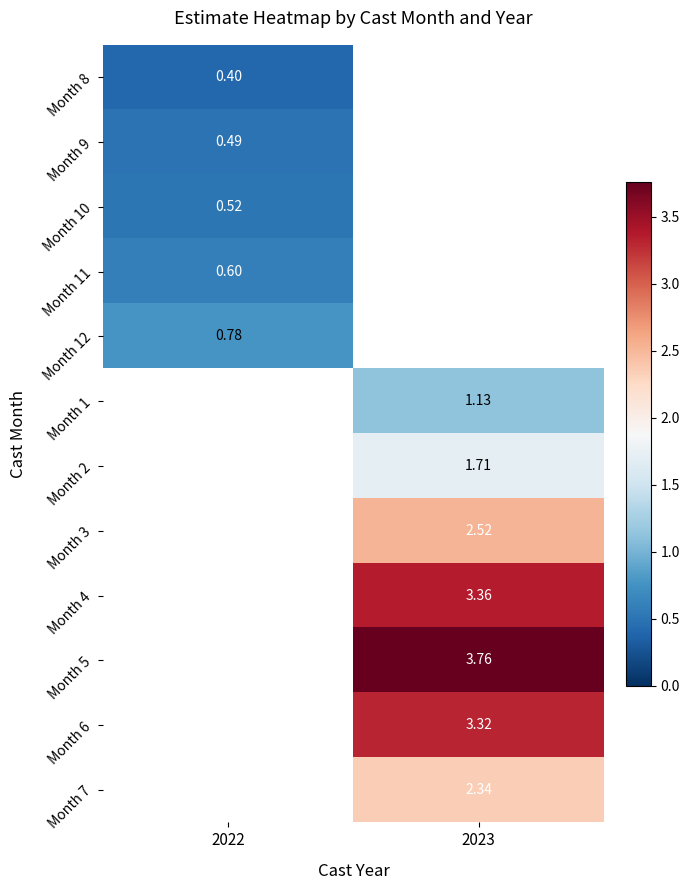

Is the value of Month 12 at 2022 greater than the value of Month 4 at 2023?

No